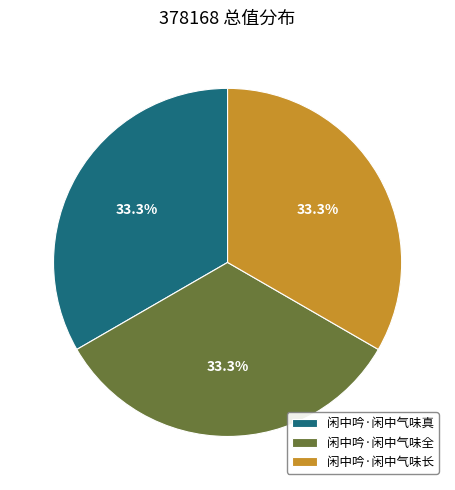

What is the ratio of the value at 闲中吟·闲中气味全 to the value at 闲中吟·闲中气味真?

1.0